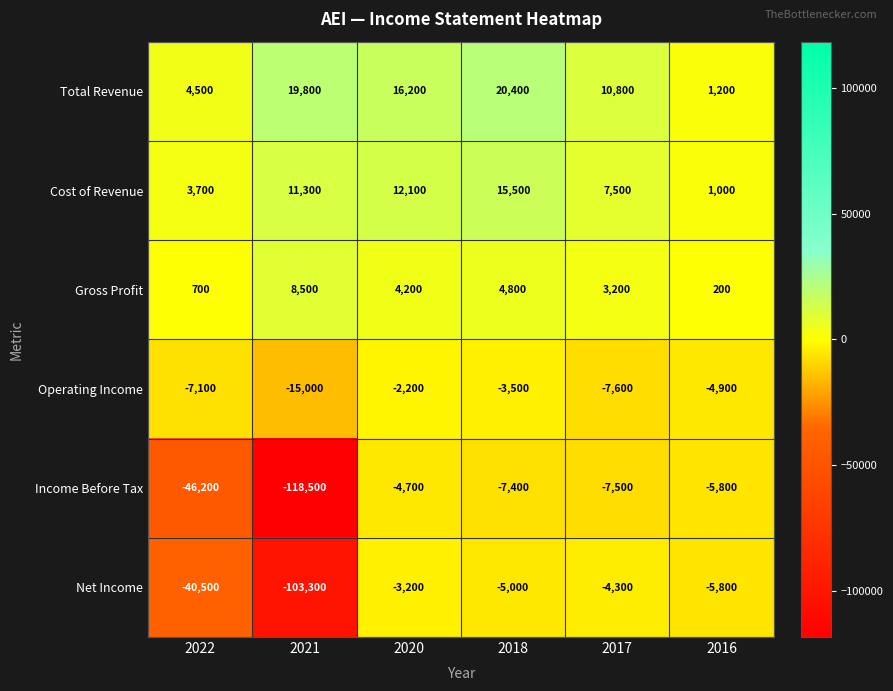

The Total Revenue series shows 20400 at 2018. True or false?

True